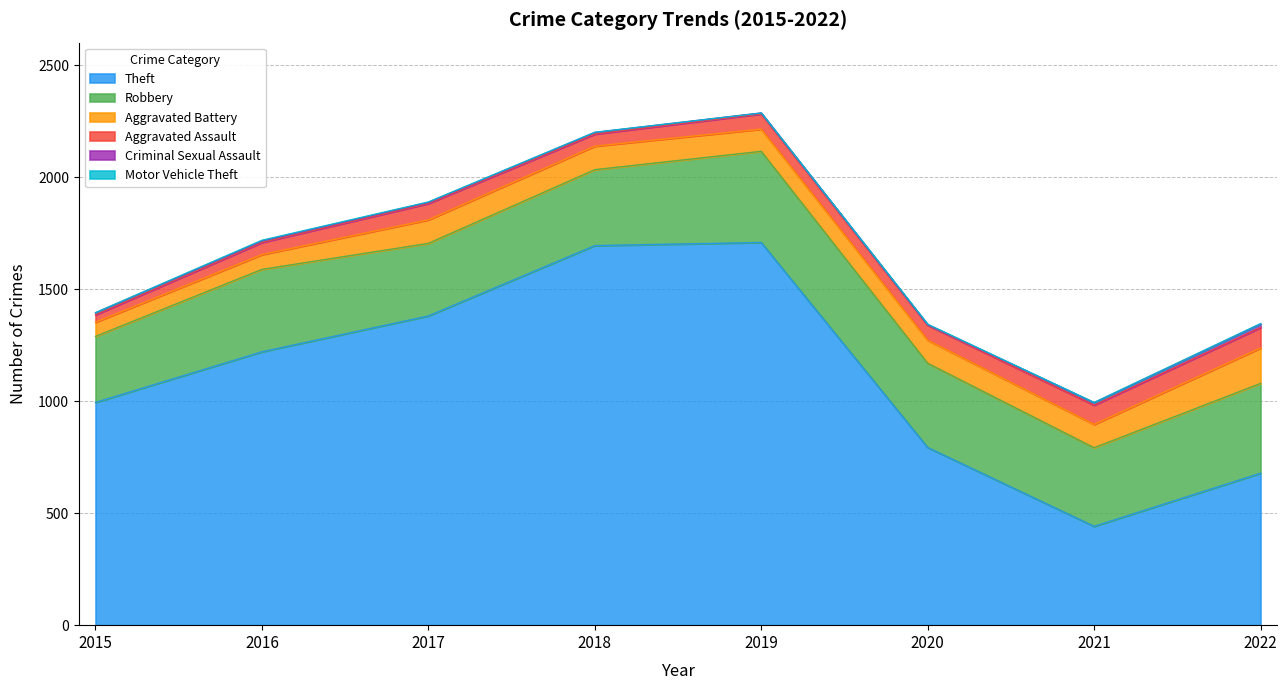

Rank the series by their maximum value, from highest to lowest.

Theft, Robbery, Aggravated Battery, Aggravated Assault, Criminal Sexual Assault, Motor Vehicle Theft